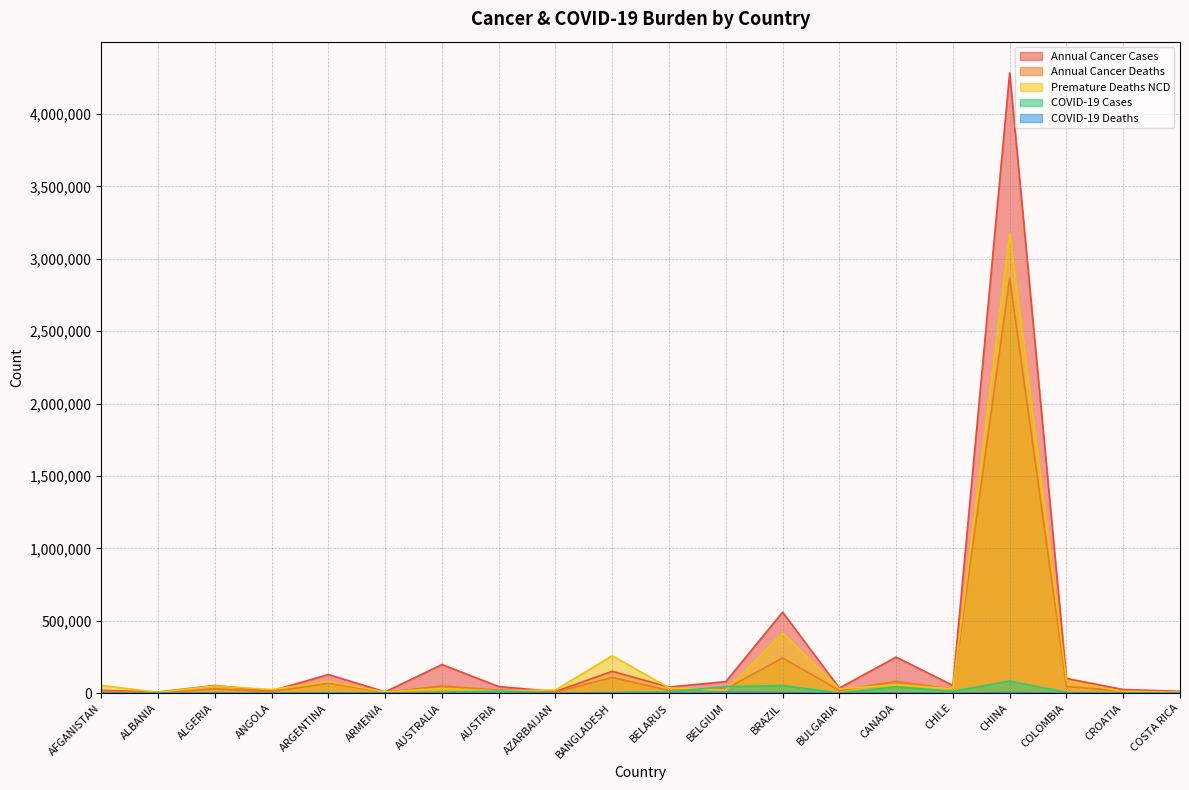

Where is COVID-19 Cases nearest to the value 42181?

CANADA